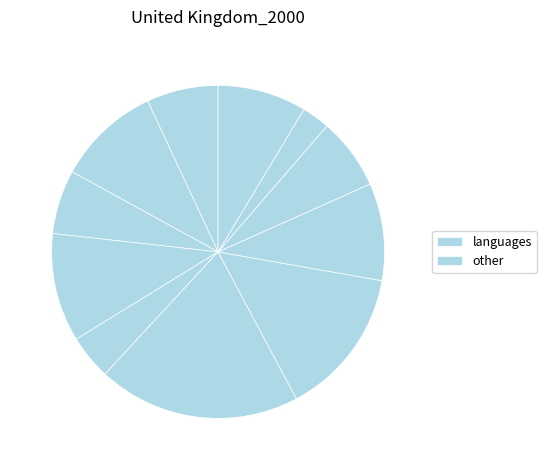

Does any single category account for the majority?

No